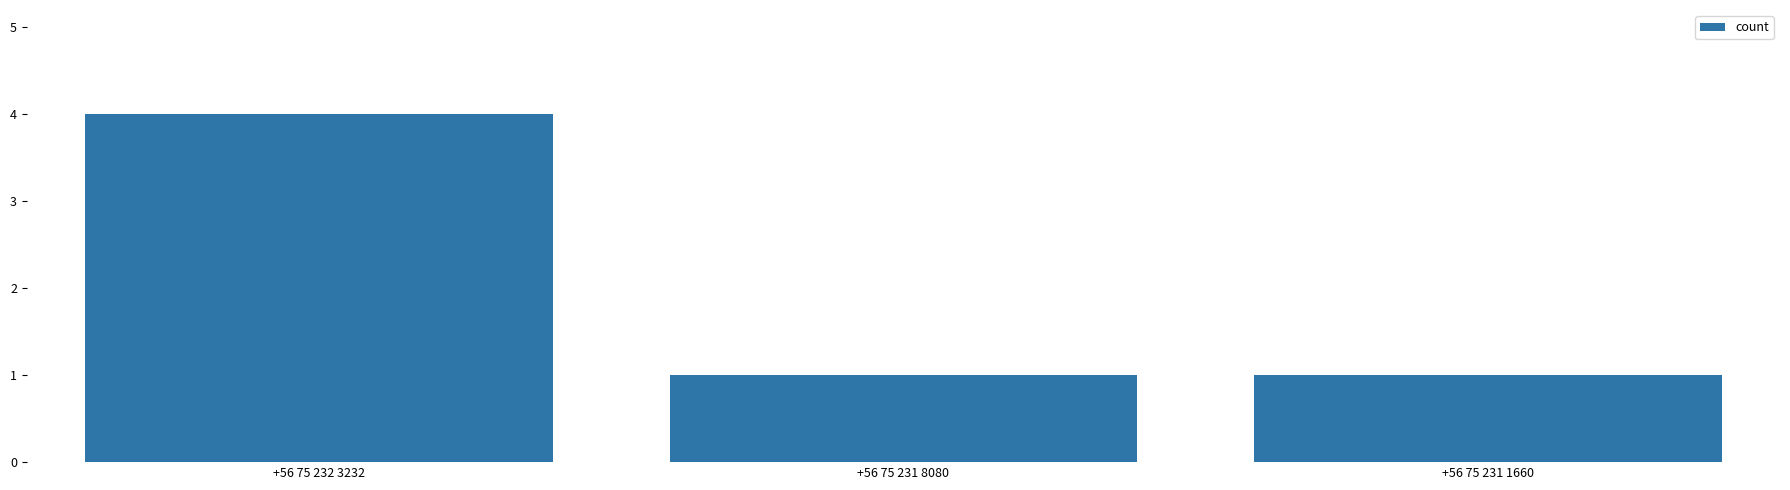

What is the maximum value shown in the chart?

4